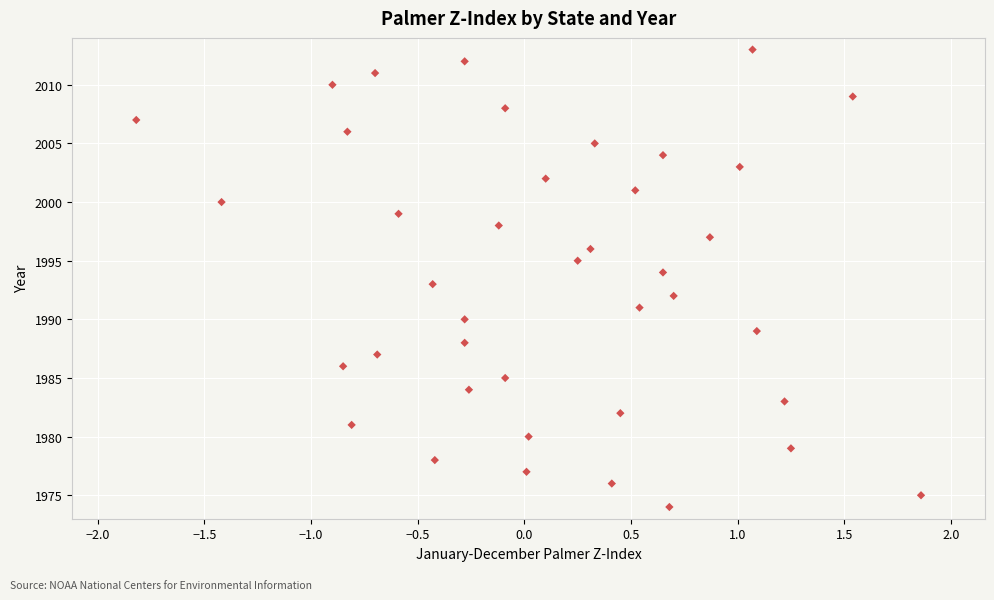

What is the range of Y values (max minus min)?

39